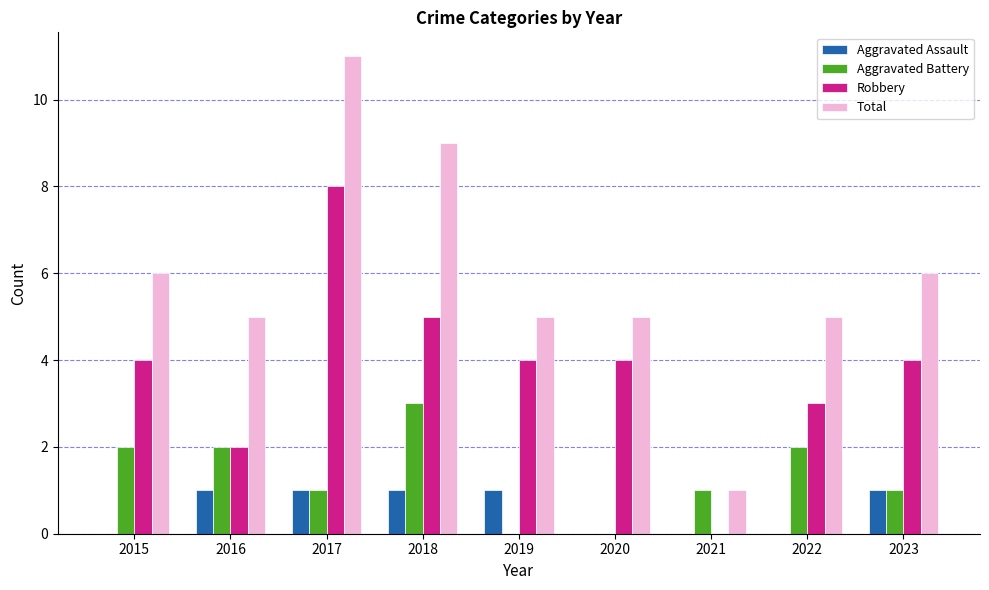

How many groups of bars are there?

9